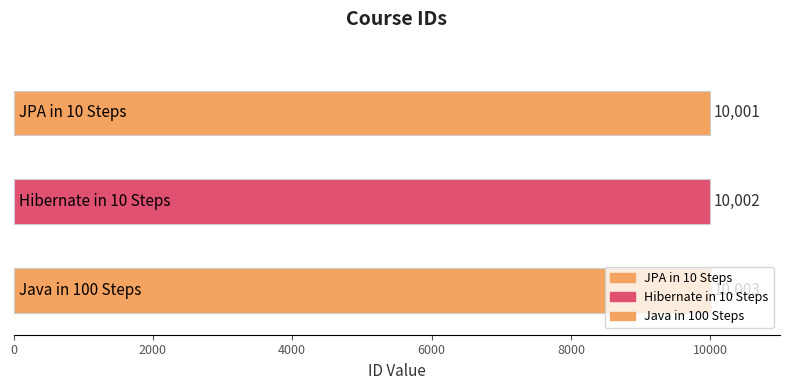

Reading left to right, what are all the values shown in this chart?

10001	10002	10003